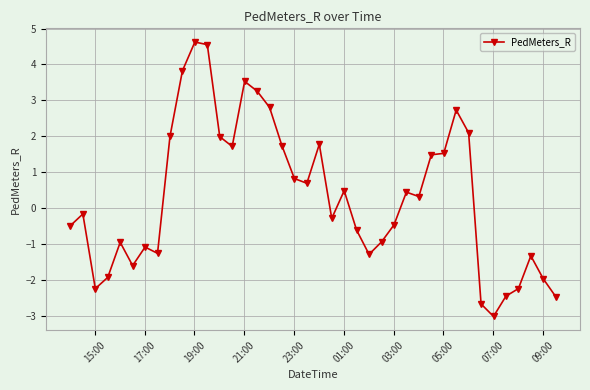

What is the value of the 2nd point from the left?

-0.2